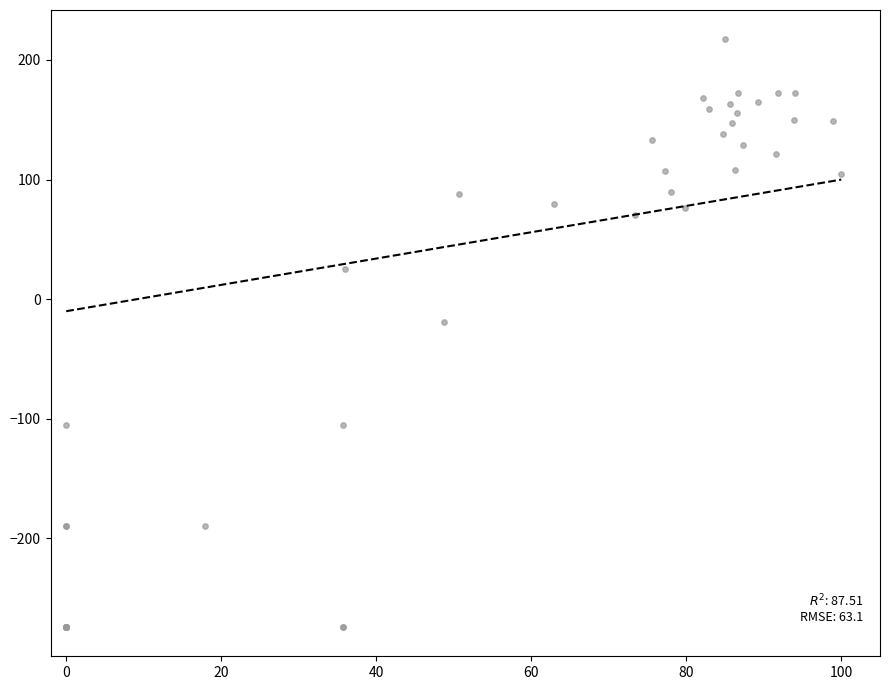

What Y value in the scatter plot is closest to -28?

-18.9